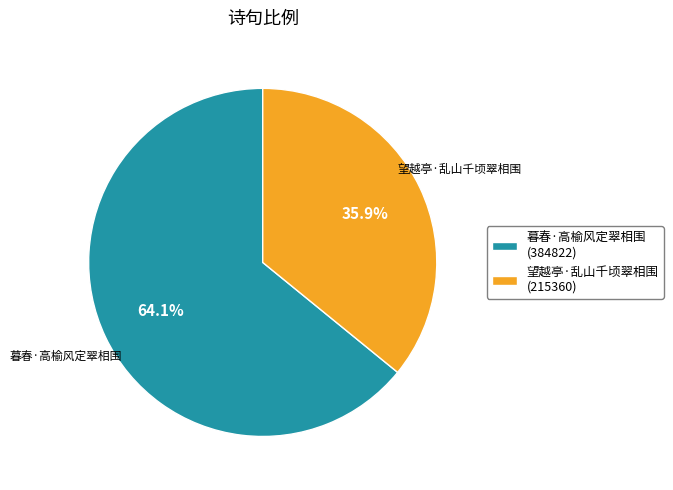

Which category has the biggest portion of the pie?

暮春·高榆风定翠相围